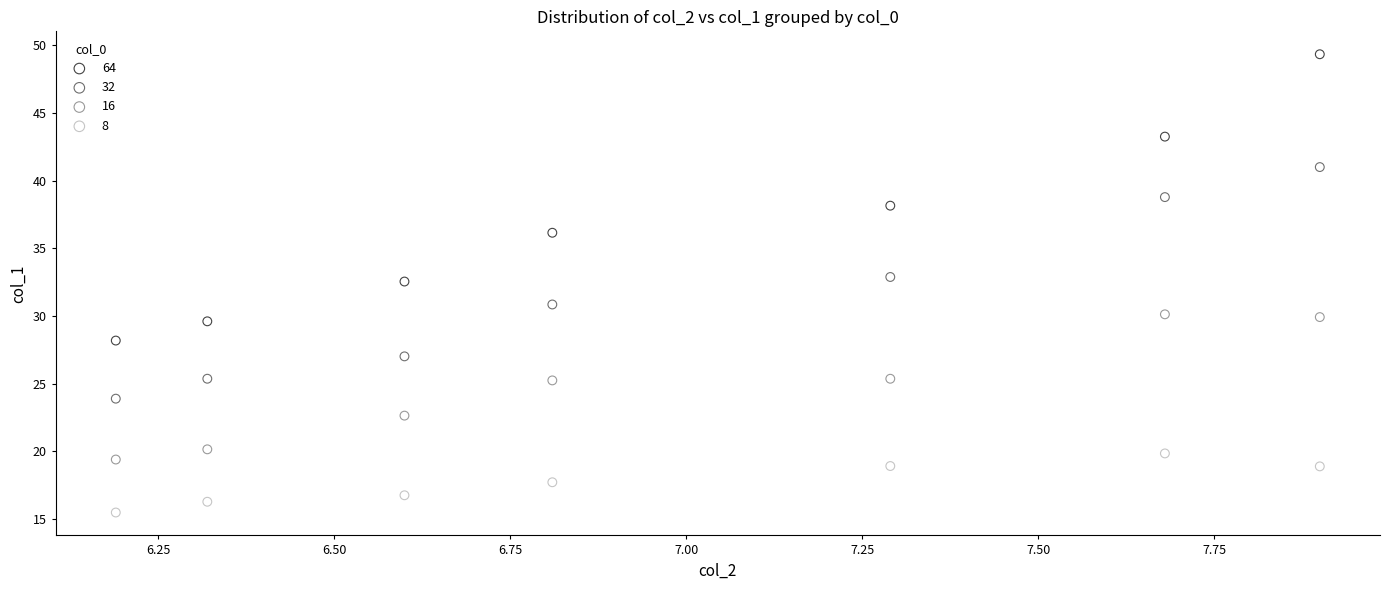

Which series has the widest spread of Y values?

64